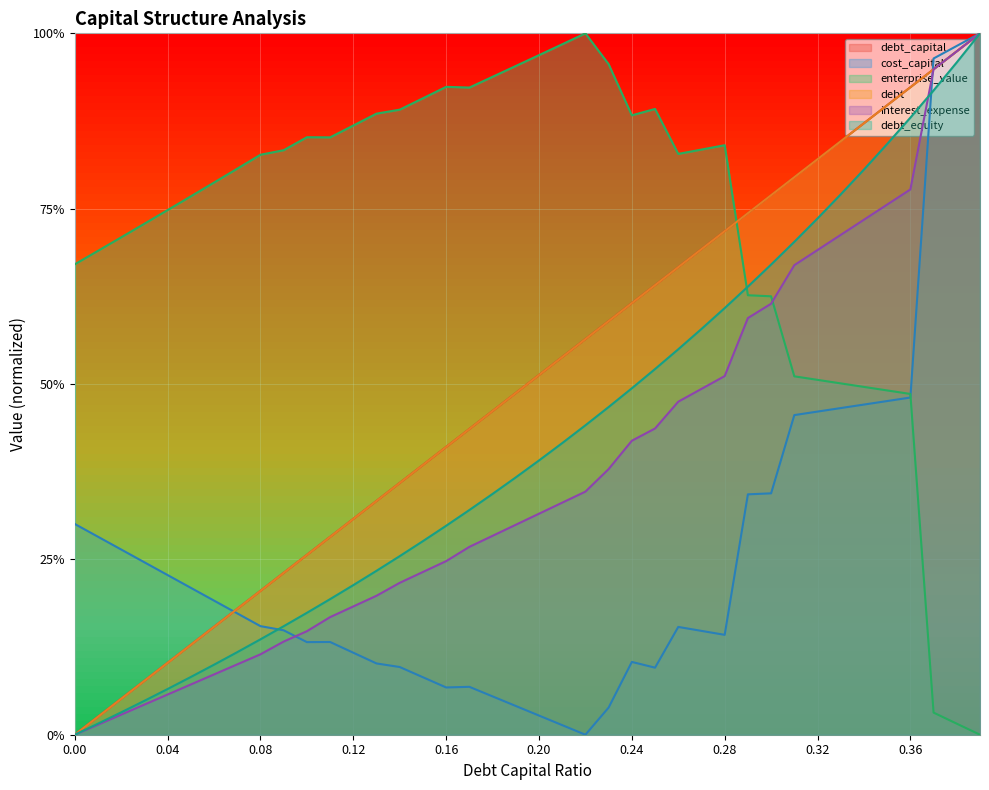

How many interior local peaks does the enterprise_value series have?

5